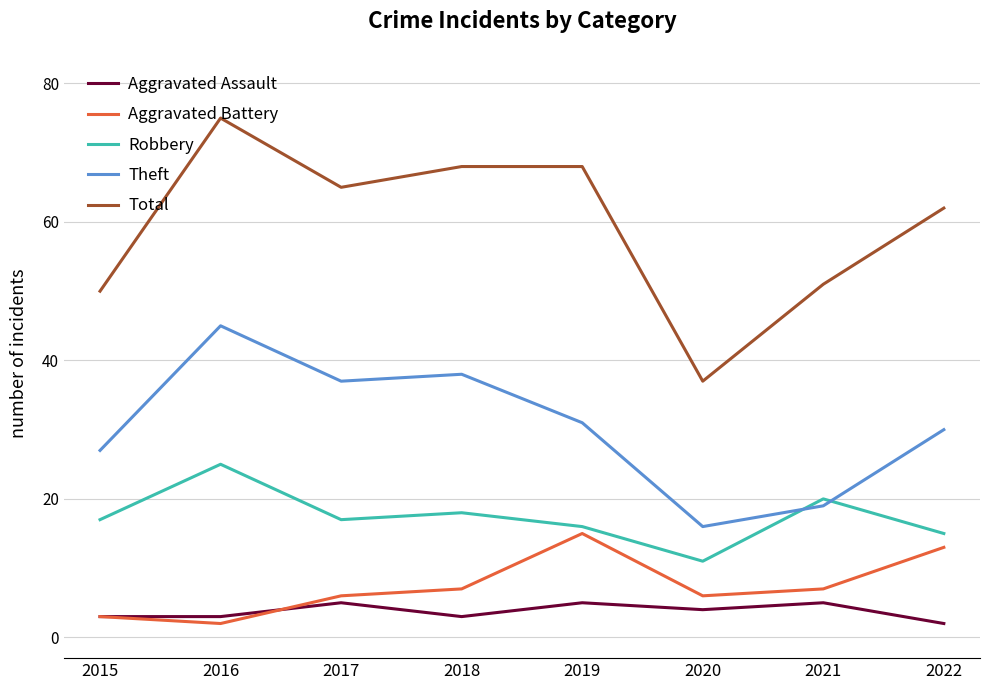

What is the total value across all series at 2020?

74